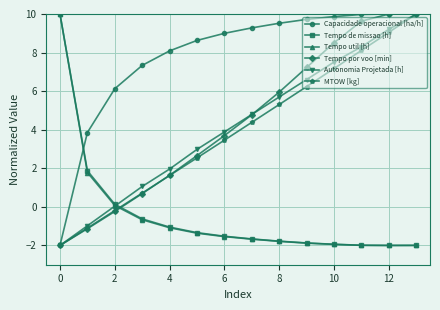

True or false: MTOW [kg] has more than 0 points higher than both neighbors.

False